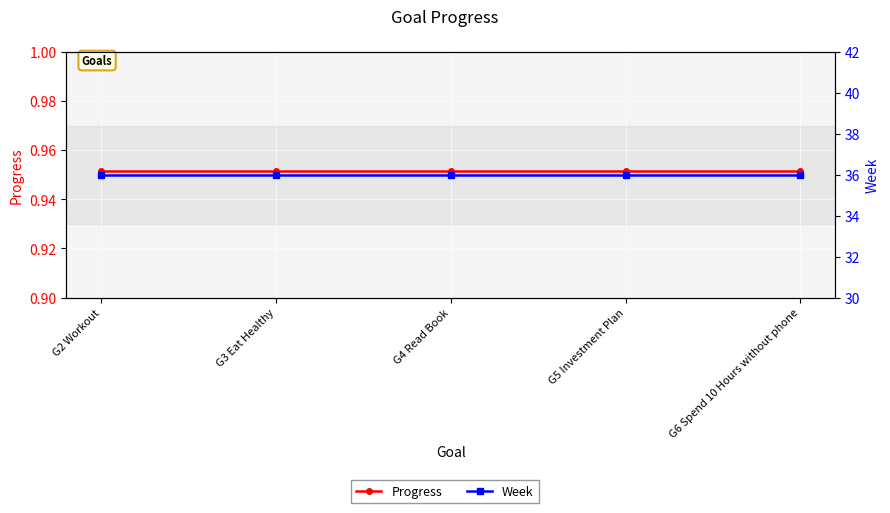

The Week series shows 47.8 at G5 Investment Plan. True or false?

False